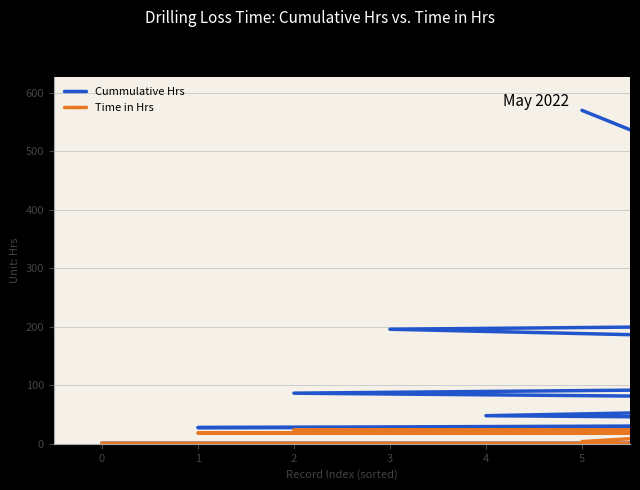

Which series changed the most between 3 and 25?

Cummulative Hrs